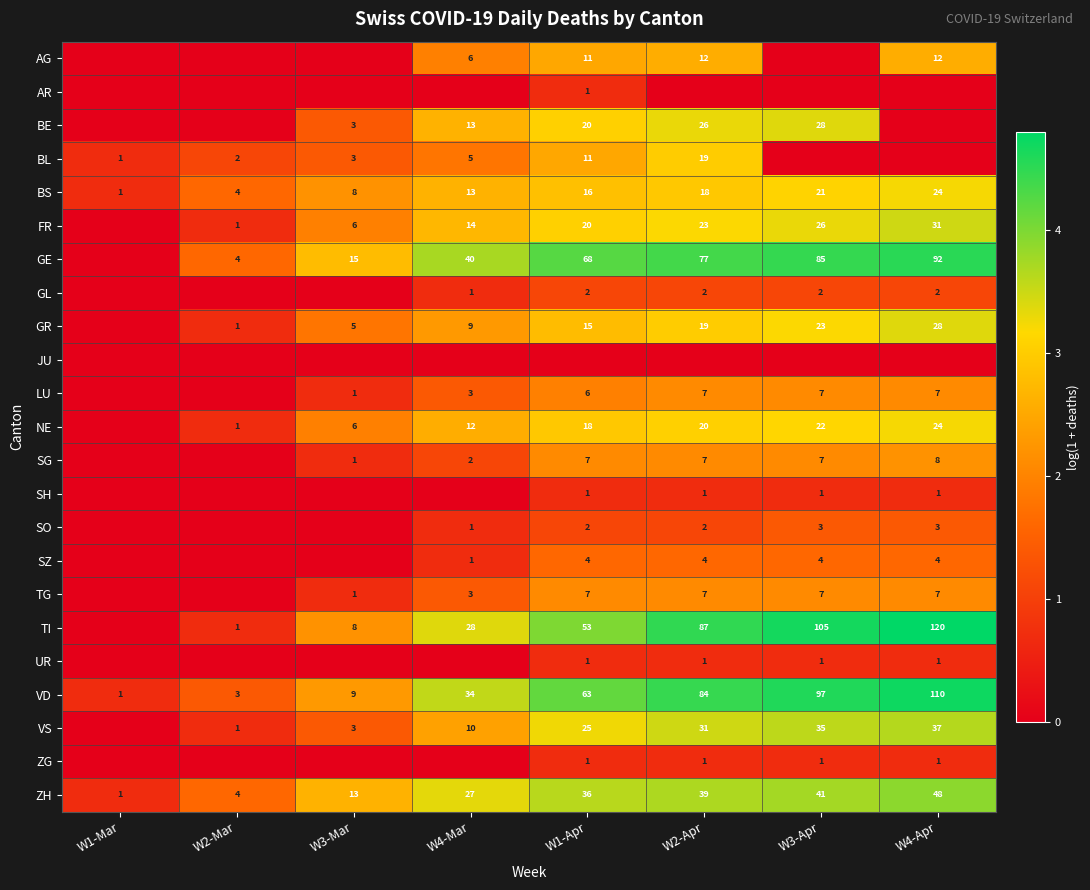

Is the value of GR at W2-Apr greater than the value of VD at W2-Apr?

No